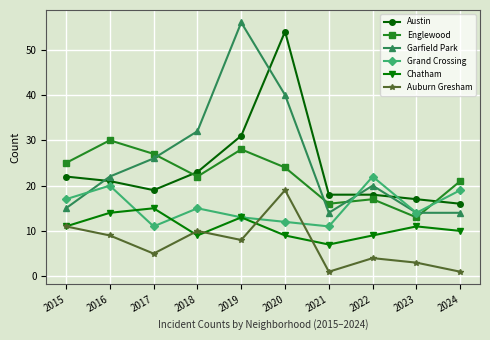

What is the difference between the maximum and second lowest values in the Austin series?

37